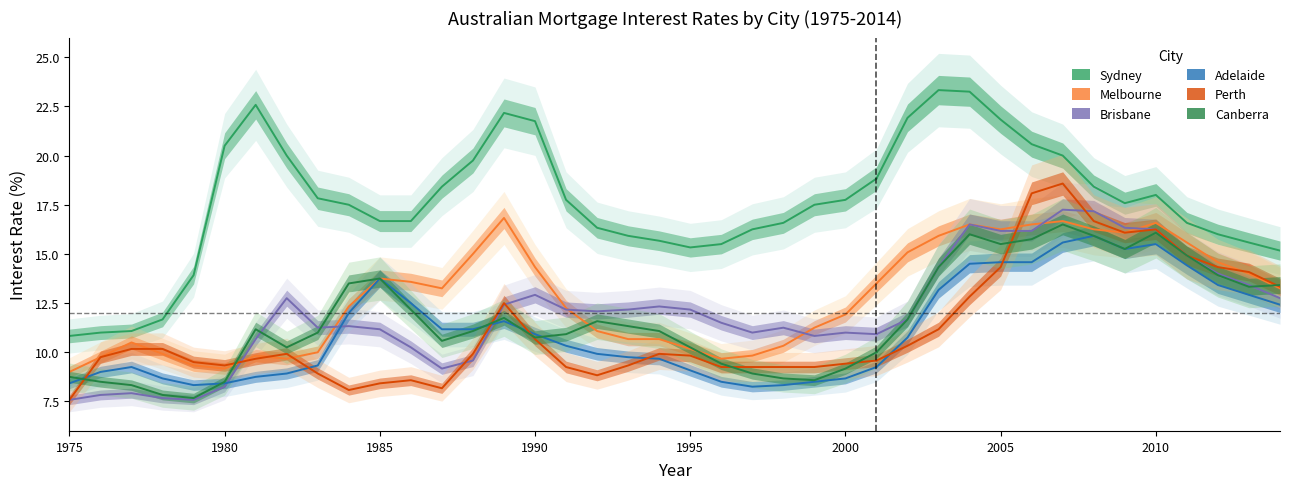

How many interior local valleys does the Perth series have?

4